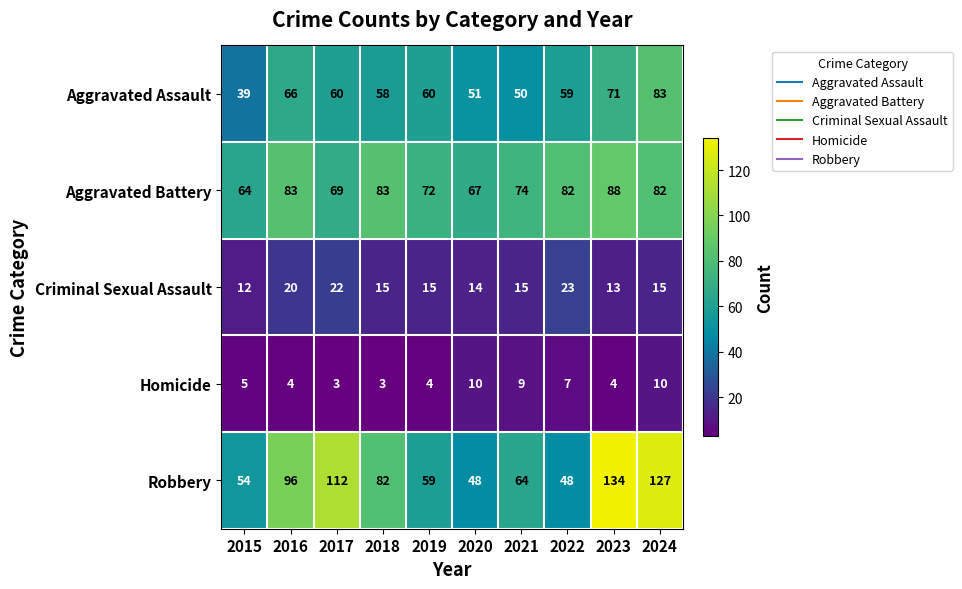

What value does the Aggravated Assault series have at 2024?

83